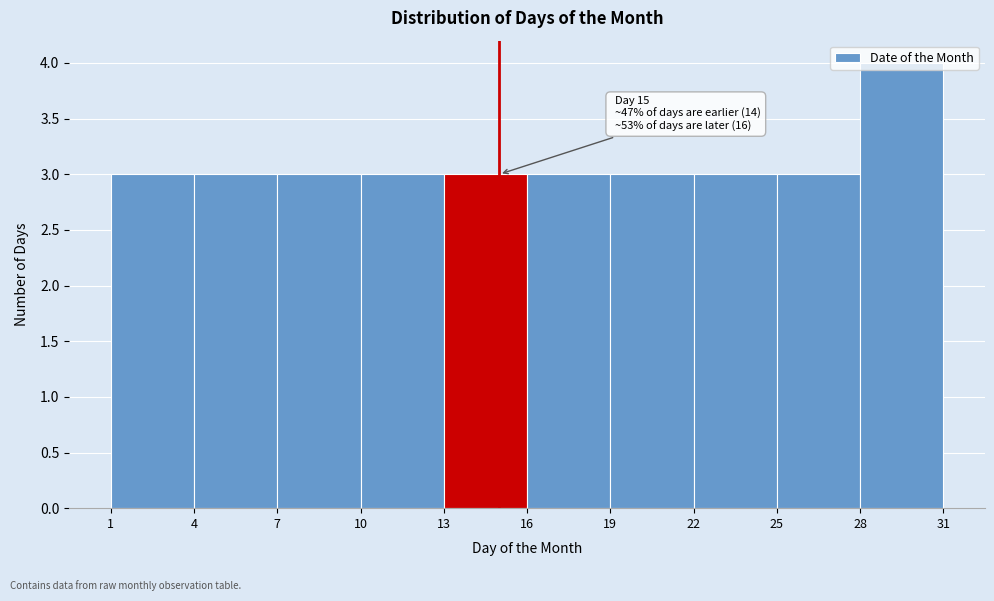

Over which range of the x-axis is the bar tallest?

28 to 31